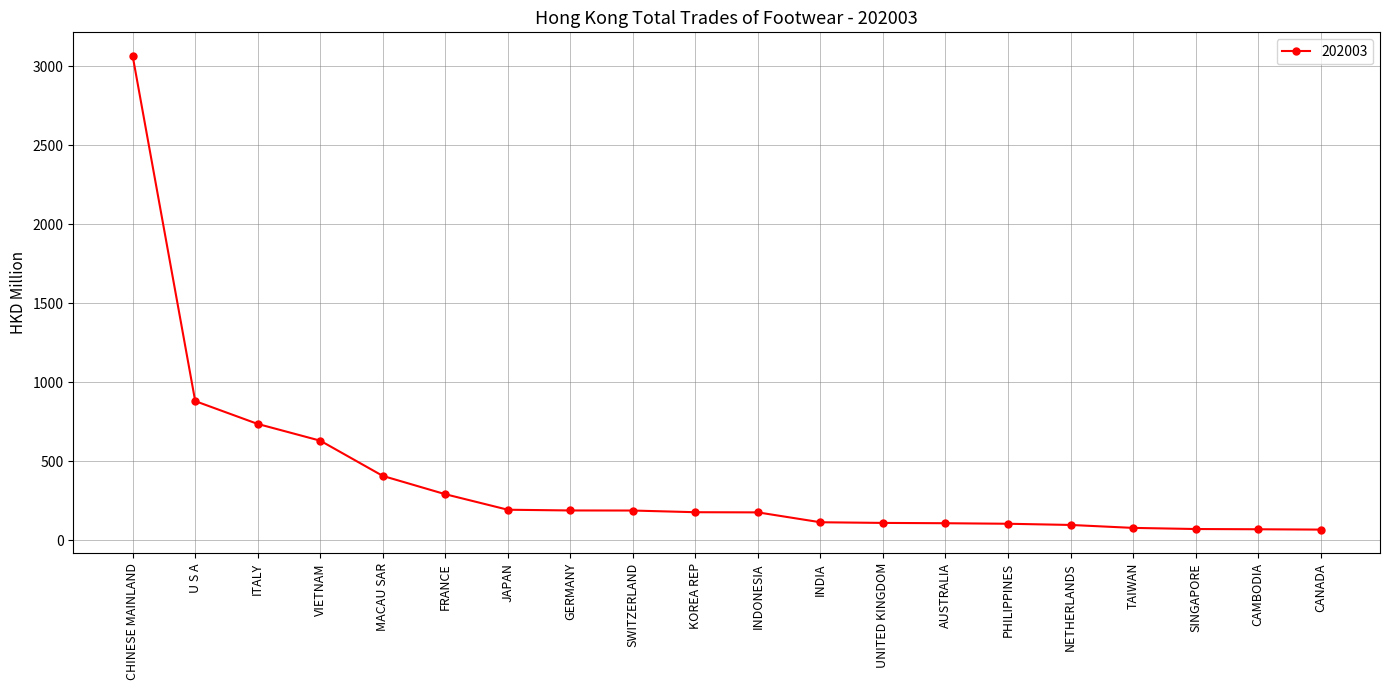

At which label is the value closest to 1565?

U S A